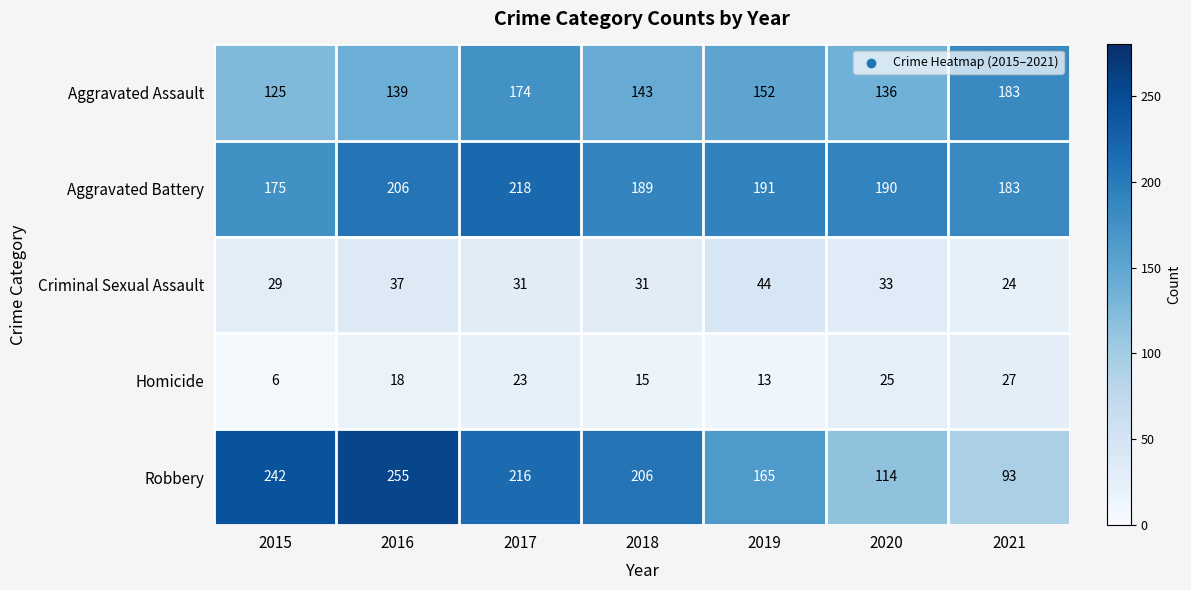

Which series has the largest total across all categories?

Aggravated Battery